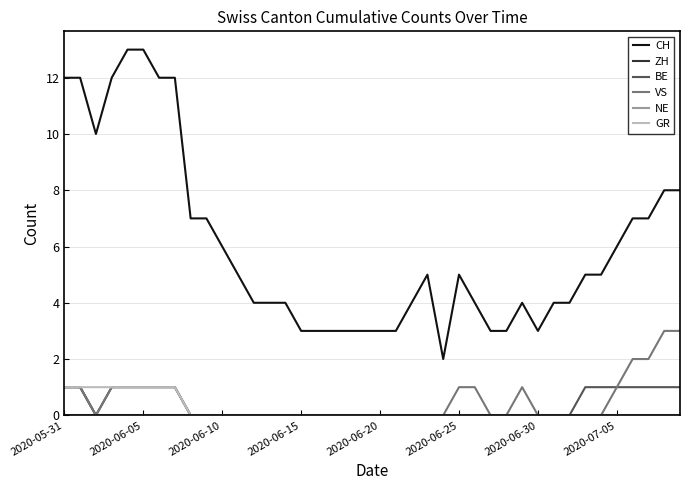

Is this an area chart (filled region under the line)?

No